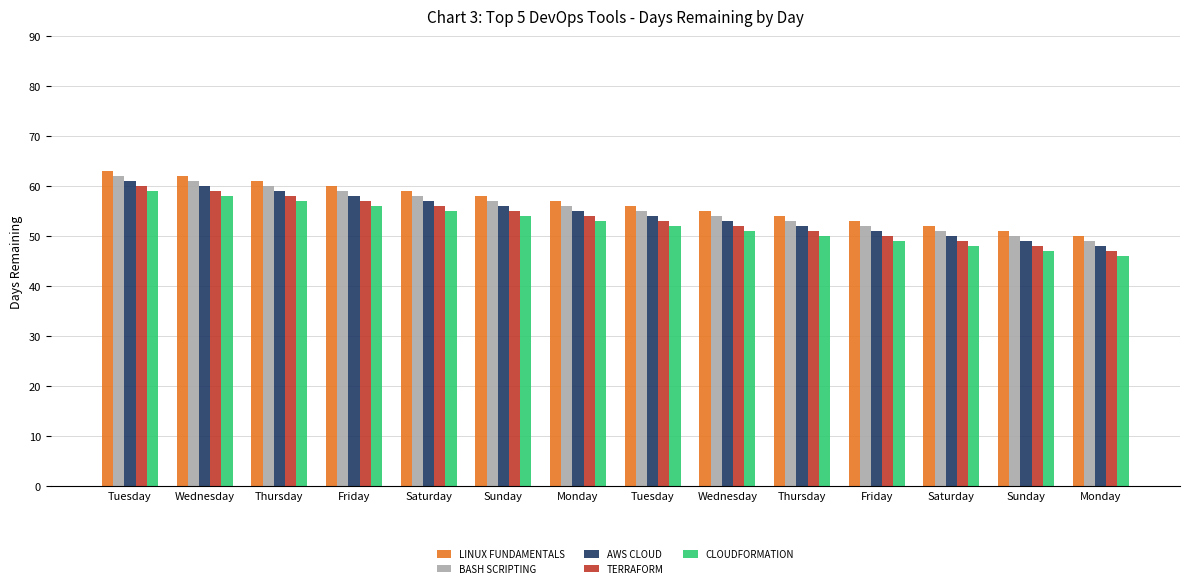

What is the total value across all series at Saturday?

285